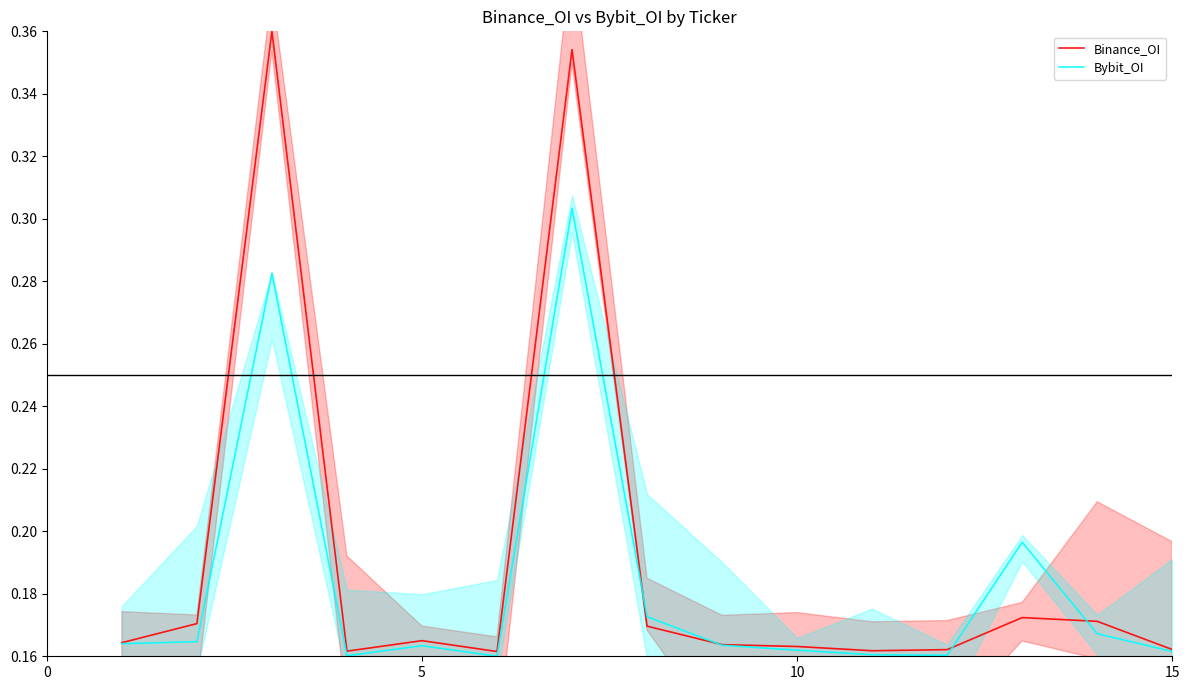

The value of Binance_OI at 7 is 0.3. True or false?

False